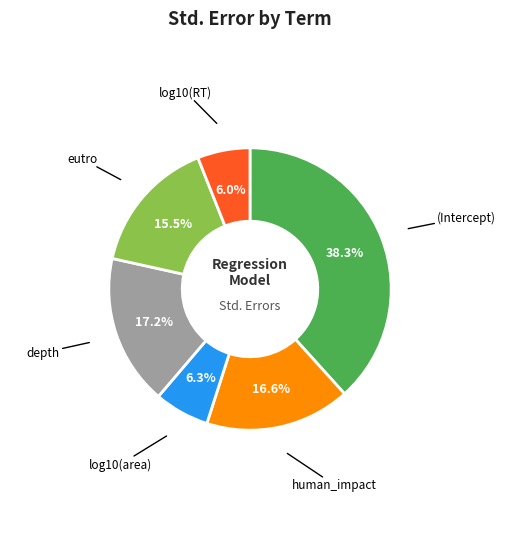

Between depth and log10(RT), which is larger?

depth